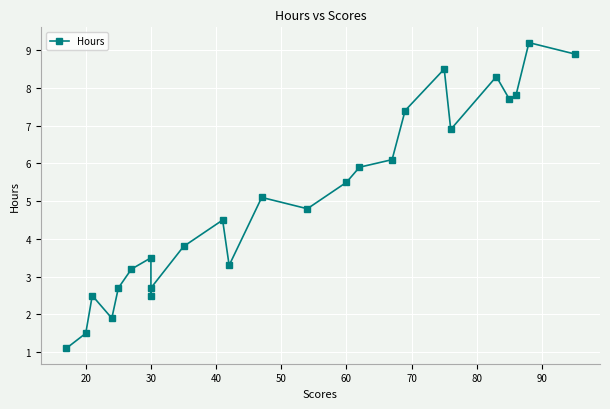

What is the average value?

5.0